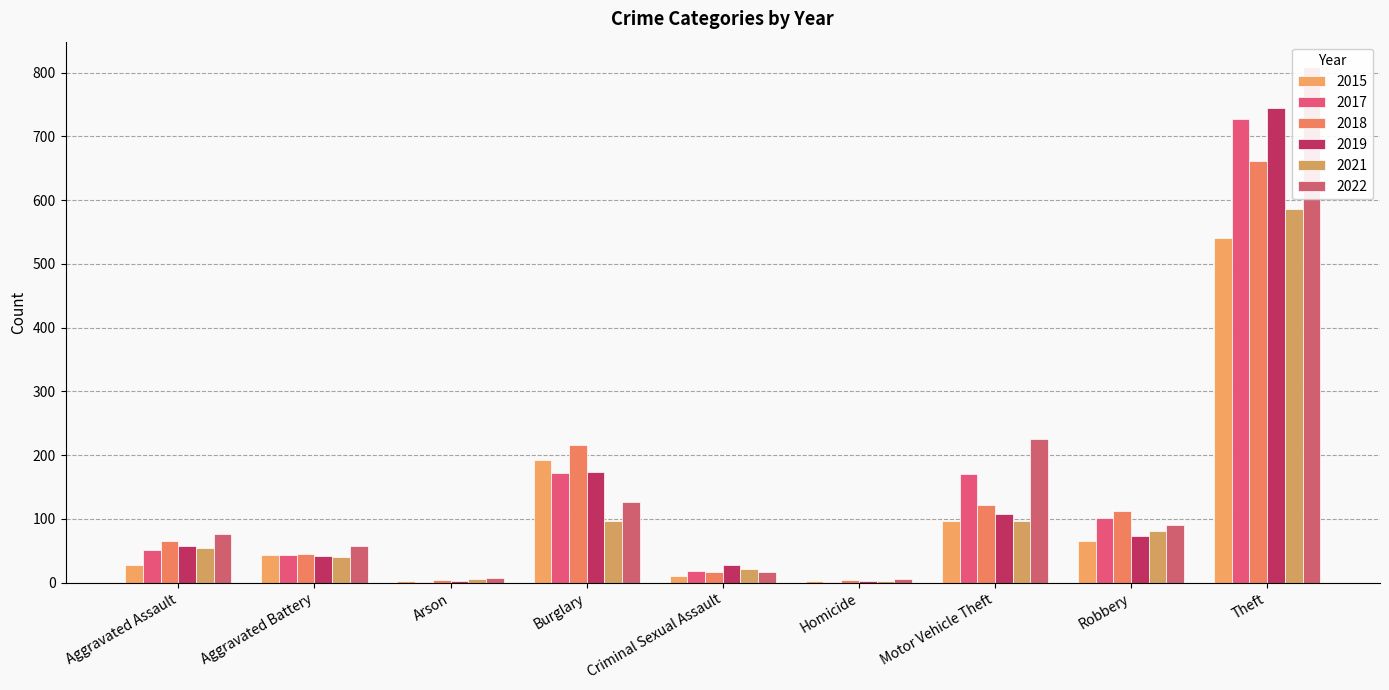

What is the lowest value of the 2021 series?

2